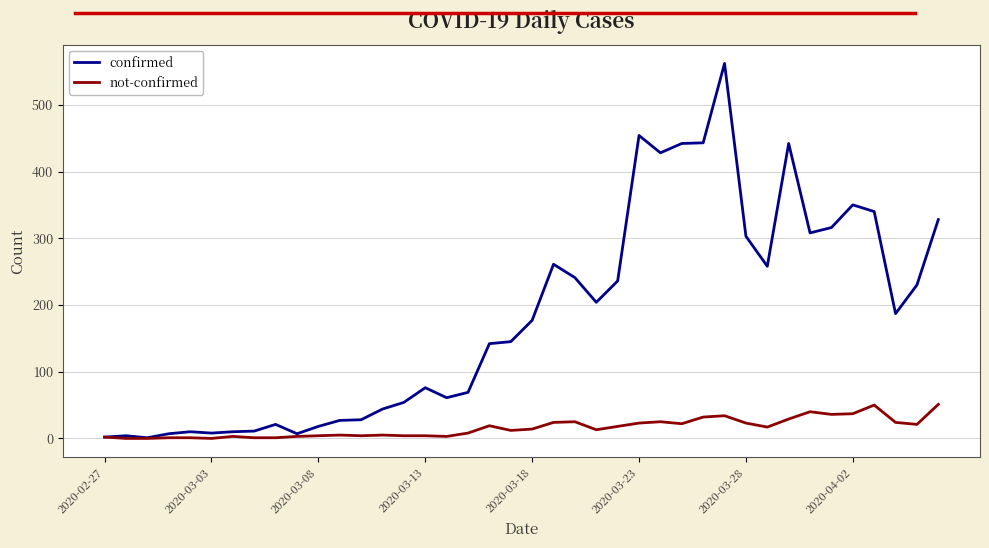

What is the maximum value shown in the chart?

562